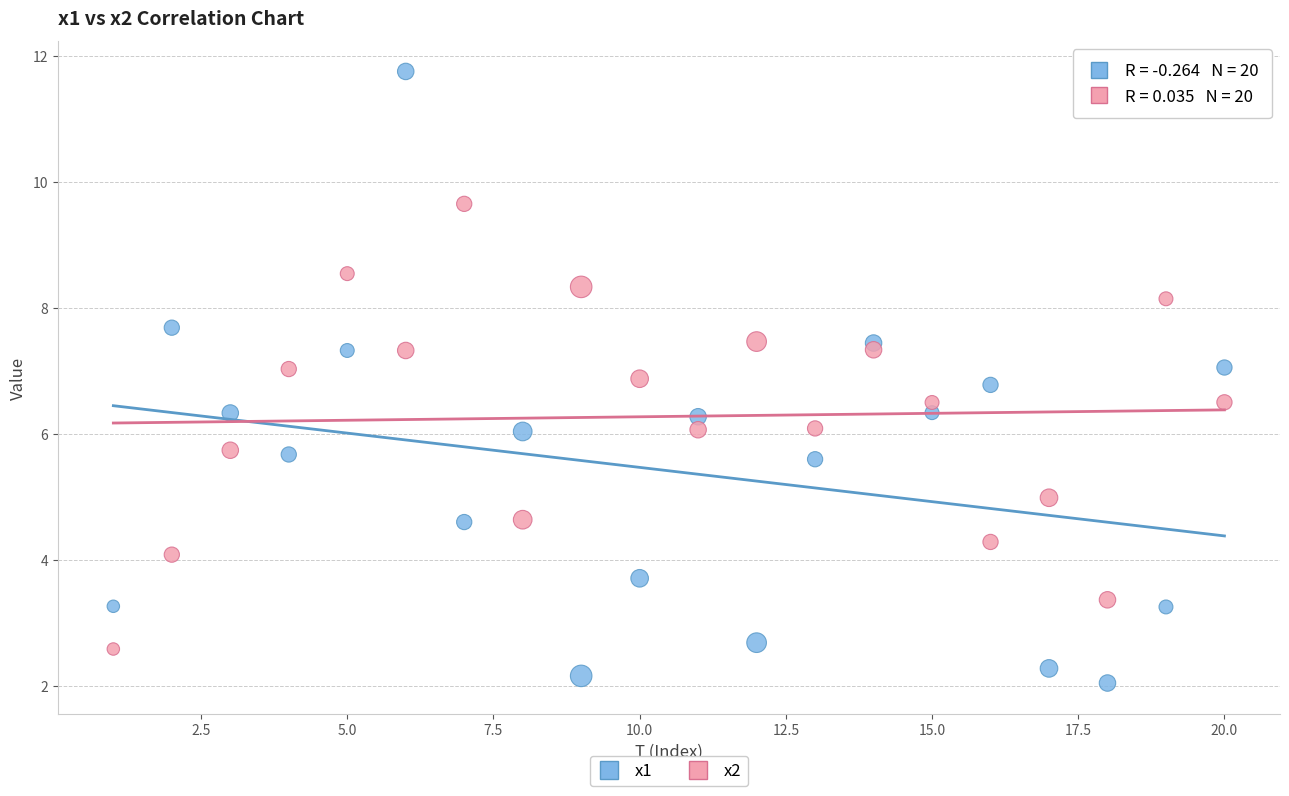

Which series has the largest Y range (max minus min)?

x1